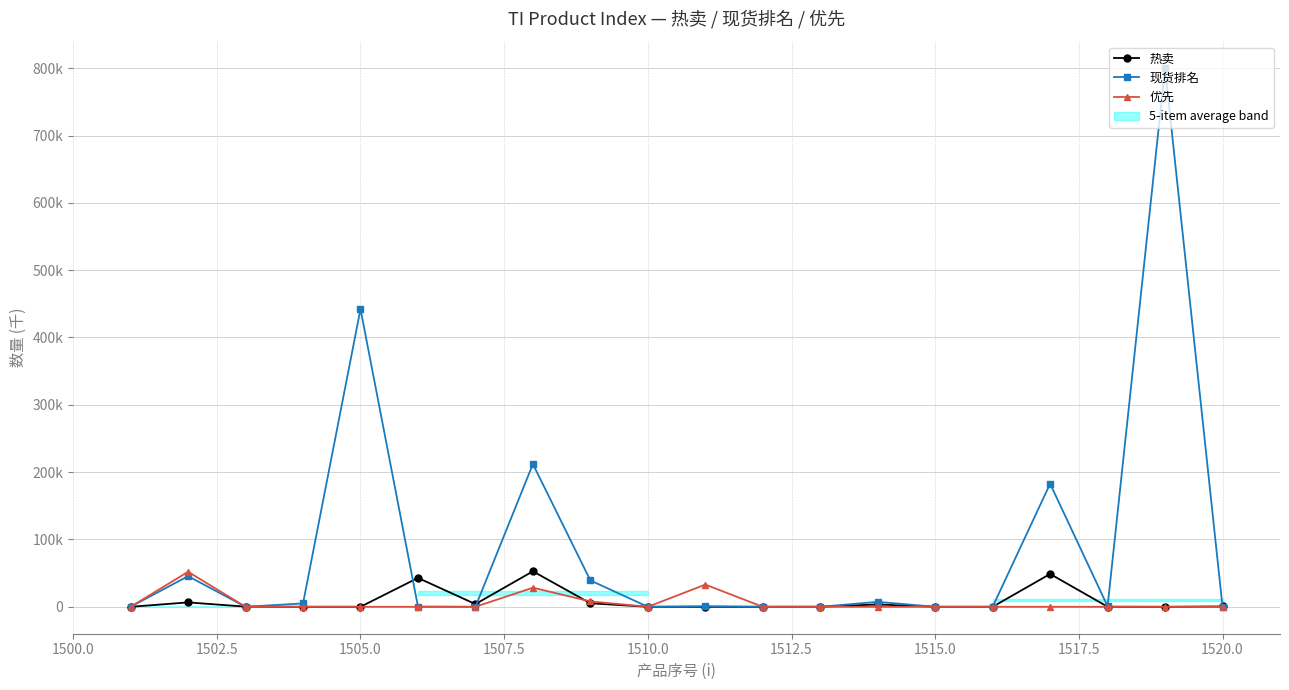

Reading left to right, what are all the values shown in this chart?

热卖: 0.0	6.5	0.2	0.0	0.0	42.9	4.0	52.7	5.2	0.1	0.0	0.0	0.1	3.5	0.0	0.0	48.8	0.1	0.0	0.5
现货排名: 0.0	45.5	0.0	5.0	442.2	0.2	0.0	212.0	39.2	0.0	0.9	0.0	0.0	7.3	0.0	0.0	182.8	0.8	799.9	0.0
优先: 0.0	52.0	0.0	0.0	0.0	0.0	0.0	28.4	8.0	0.0	33.0	0.0	0.0	0.0	0.0	0.0	0.0	0.0	0.0	0.0